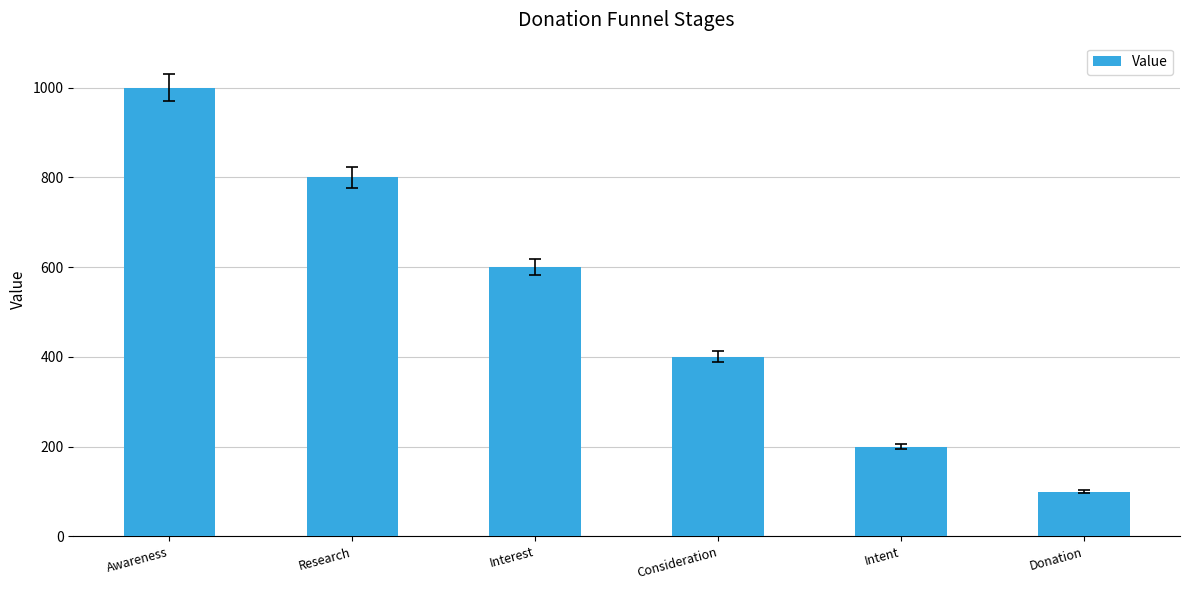

Reading right to left, extract all data points from this chart.

Donation=100	Intent=200	Consideration=400	Interest=600	Research=800	Awareness=1000